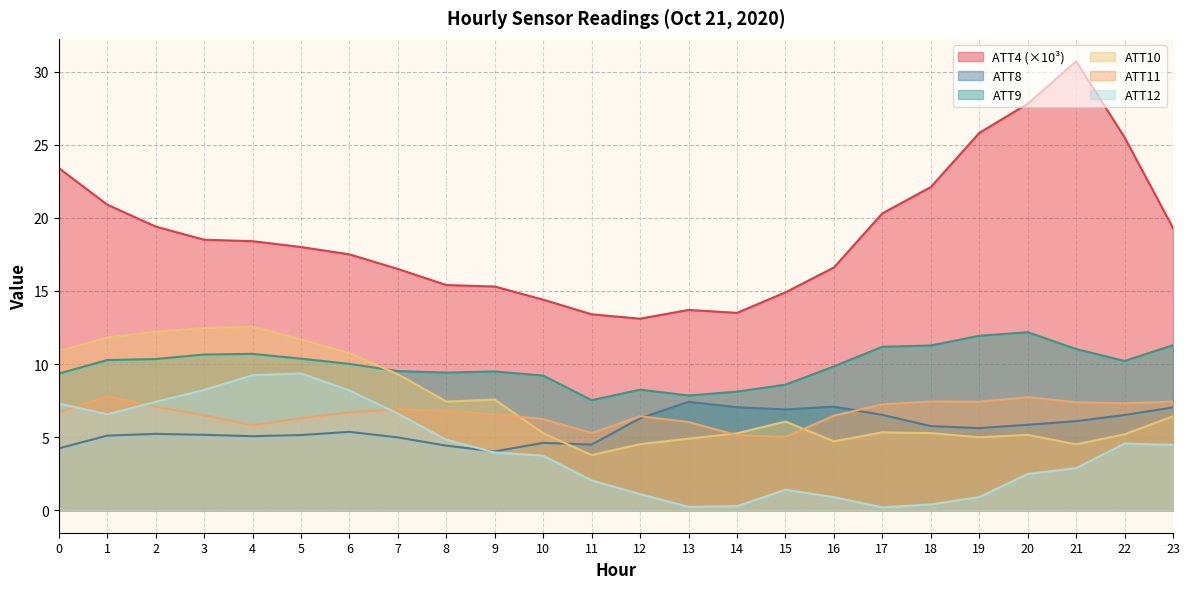

Reading right to left, extract all data points from this chart.

ATT4: 23=19.3	22=25.5	21=30.7	20=27.8	19=25.8	18=22.1	17=20.3	16=16.6	15=14.9	14=13.5	13=13.7	12=13.1	11=13.4	10=14.4	9=15.3	8=15.4	7=16.5	6=17.5	5=18.0	4=18.4	3=18.5	2=19.4	1=20.9	0=23.4
ATT8: 23=7.0	22=6.5	21=6.1	20=5.8	19=5.6	18=5.8	17=6.5	16=7.1	15=6.9	14=7.0	13=7.4	12=6.3	11=4.5	10=4.6	9=4.0	8=4.4	7=5.0	6=5.4	5=5.1	4=5.1	3=5.2	2=5.2	1=5.1	0=4.2
ATT9: 23=11.3	22=10.2	21=11.0	20=12.2	19=11.9	18=11.3	17=11.2	16=9.8	15=8.6	14=8.1	13=7.8	12=8.2	11=7.5	10=9.2	9=9.5	8=9.4	7=9.5	6=10.0	5=10.4	4=10.7	3=10.6	2=10.3	1=10.3	0=9.3
ATT10: 23=6.4	22=5.2	21=4.5	20=5.2	19=5.0	18=5.3	17=5.3	16=4.7	15=6.1	14=5.3	13=4.9	12=4.5	11=3.8	10=5.3	9=7.6	8=7.4	7=9.3	6=10.7	5=11.7	4=12.5	3=12.5	2=12.2	1=11.8	0=10.9
ATT11: 23=7.4	22=7.3	21=7.4	20=7.7	19=7.4	18=7.4	17=7.2	16=6.5	15=5.0	14=5.1	13=6.0	12=6.4	11=5.3	10=6.2	9=6.6	8=6.8	7=6.9	6=6.7	5=6.3	4=5.8	3=6.5	2=7.1	1=7.8	0=6.7
ATT12: 23=4.5	22=4.6	21=2.9	20=2.5	19=0.9	18=0.4	17=0.2	16=0.9	15=1.4	14=0.3	13=0.2	12=1.1	11=2.0	10=3.7	9=3.9	8=4.8	7=6.6	6=8.2	5=9.4	4=9.2	3=8.2	2=7.4	1=6.6	0=7.3